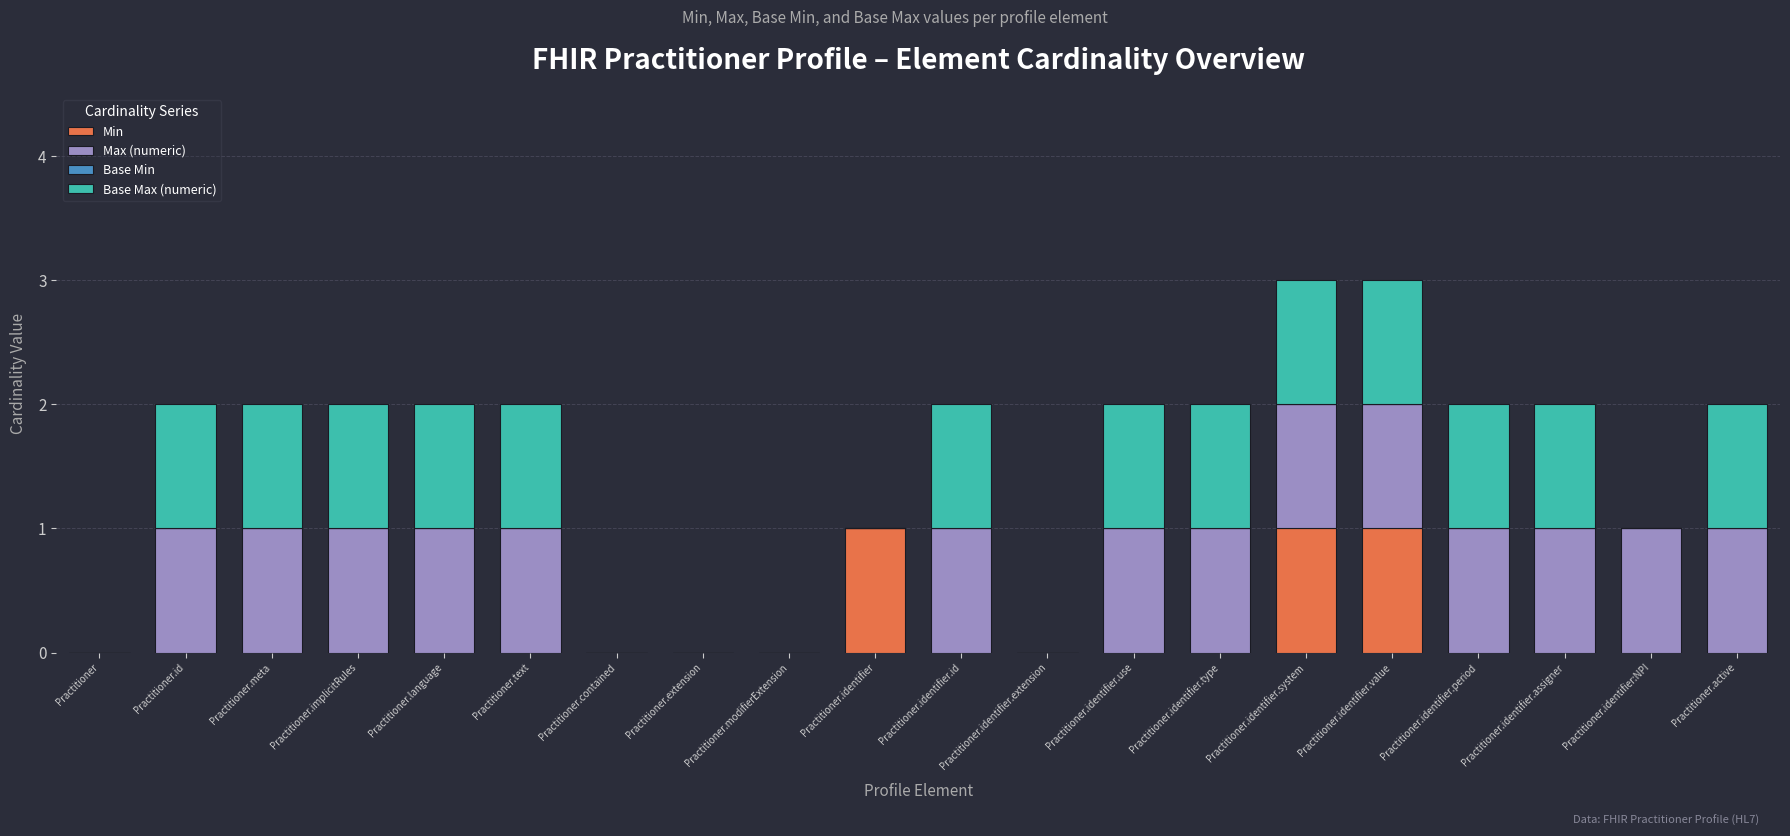

What is the sum of all Min values?

3